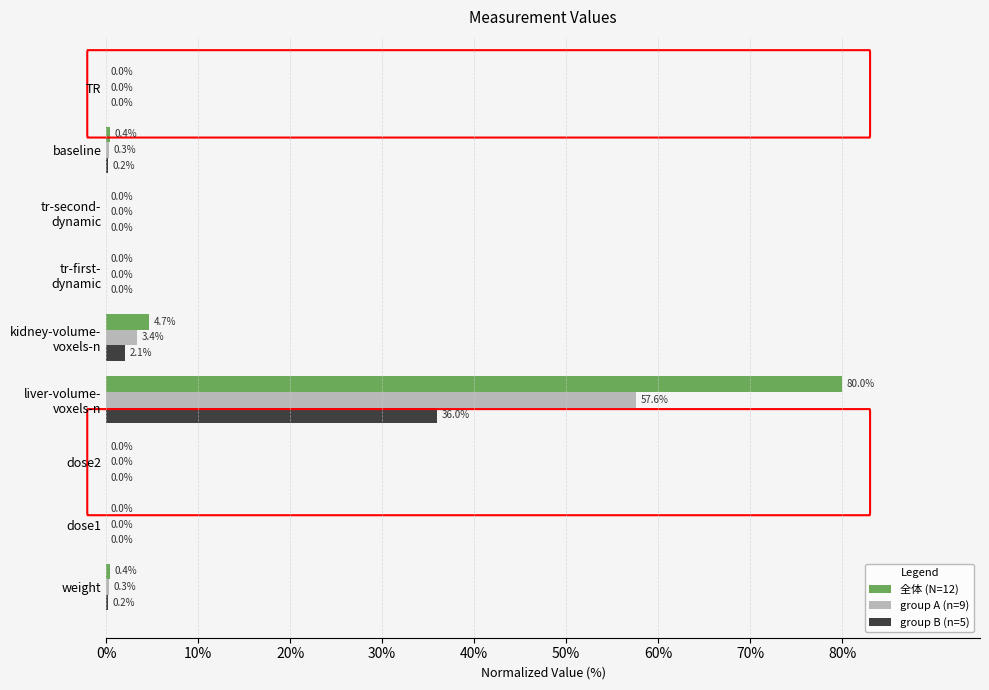

What is the sum of all 全体 (N=12) values?

85.5